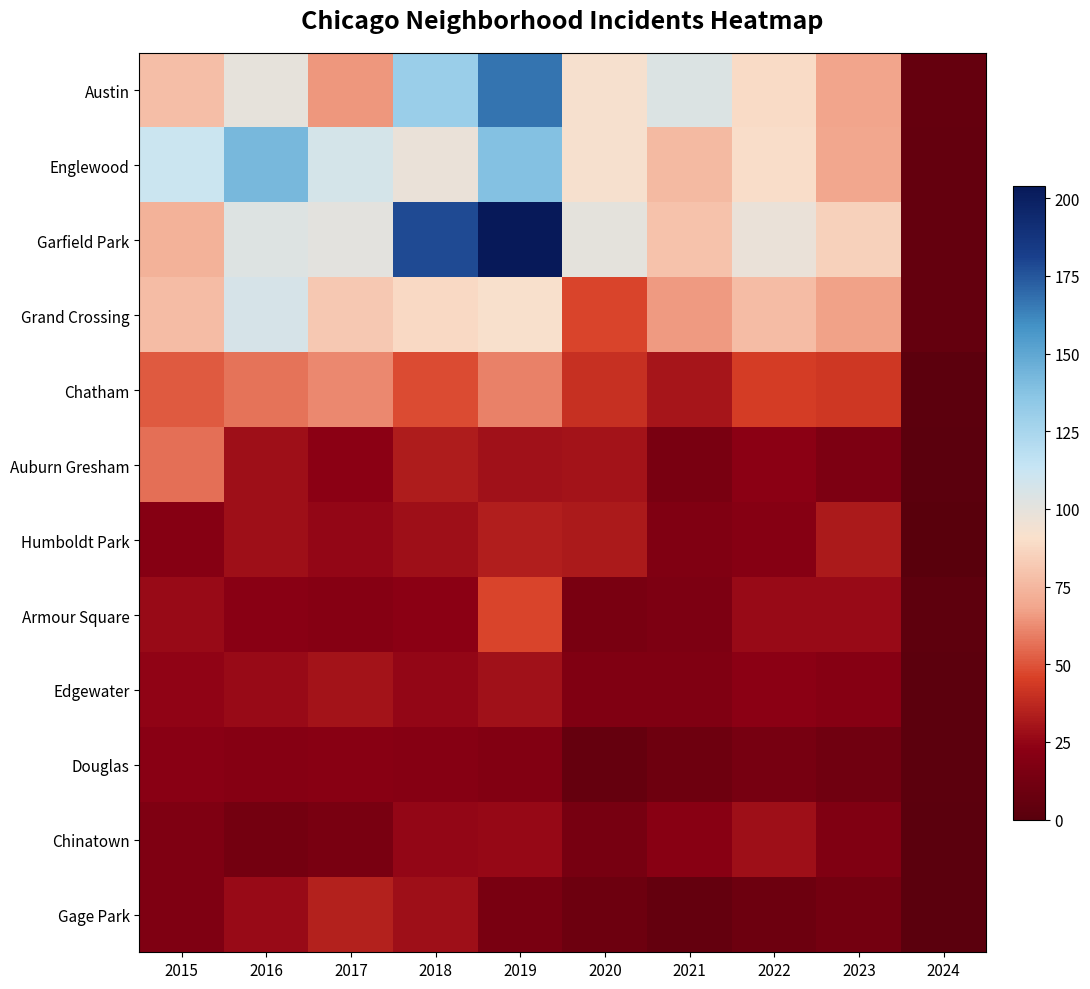

Reading left to right, transcribe all the data shown in this chart.

Austin: 2015=78	2016=99	2017=65	2018=130	2019=167	2020=92	2021=104	2022=89	2023=68	2024=6
Englewood: 2015=111	2016=142	2017=107	2018=98	2019=138	2020=92	2021=76	2022=90	2023=69	2024=5
Garfield Park: 2015=73	2016=103	2017=101	2018=178	2019=204	2020=100	2021=79	2022=98	2023=85	2024=5
Grand Crossing: 2015=77	2016=106	2017=82	2018=88	2019=91	2020=47	2021=66	2022=77	2023=67	2024=5
Chatham: 2015=51	2016=57	2017=62	2018=48	2019=60	2020=40	2021=31	2022=44	2023=43	2024=2
Auburn Gresham: 2015=56	2016=28	2017=23	2018=33	2019=29	2020=30	2021=15	2022=23	2023=16	2024=1
Humboldt Park: 2015=20	2016=28	2017=25	2018=28	2019=34	2020=32	2021=18	2022=20	2023=32	2024=0
Armour Square: 2015=27	2016=22	2017=20	2018=23	2019=47	2020=15	2021=16	2022=27	2023=27	2024=3
Edgewater: 2015=24	2016=27	2017=30	2018=25	2019=29	2020=18	2021=18	2022=23	2023=20	2024=2
Douglas: 2015=22	2016=20	2017=21	2018=20	2019=19	2020=6	2021=10	2022=14	2023=11	2024=2
Chinatown: 2015=17	2016=12	2017=15	2018=25	2019=26	2020=14	2021=21	2022=28	2023=18	2024=1
Gage Park: 2015=17	2016=27	2017=35	2018=28	2019=15	2020=9	2021=5	2022=9	2023=12	2024=1